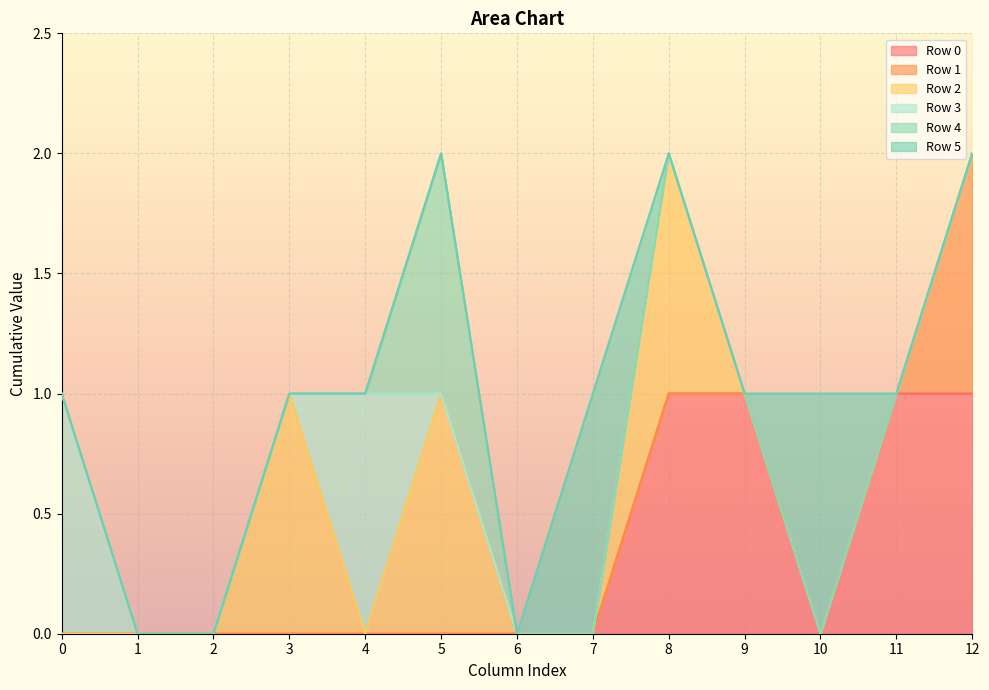

True or false: Row 2 has more than 2 points higher than both neighbors.

True